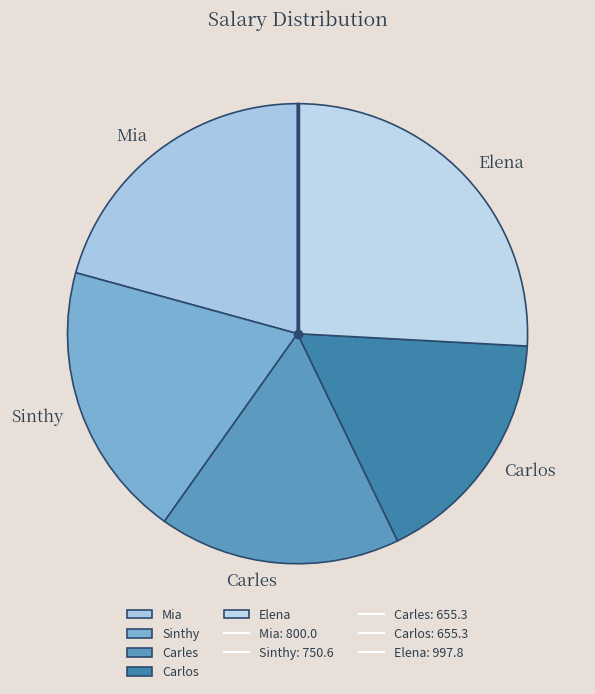

Which category has the biggest portion of the pie?

Elena